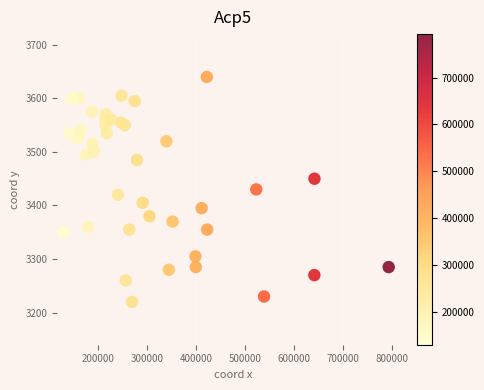

What is the range of X values (max minus min)?

662800